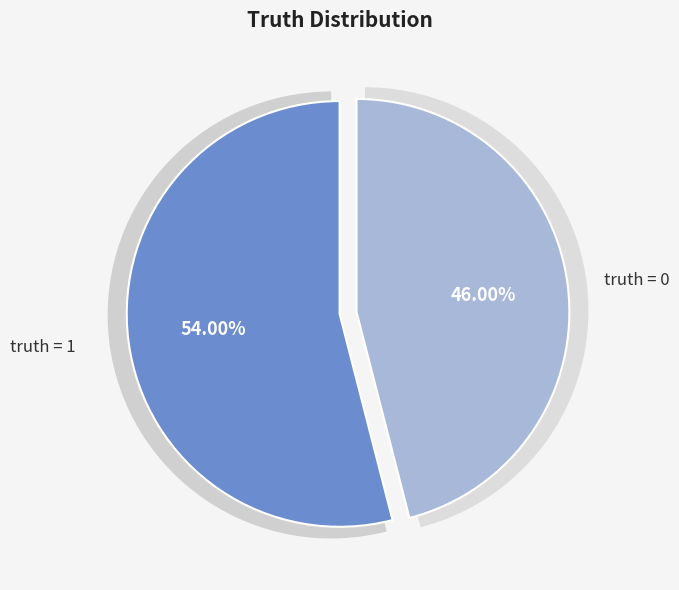

Is 0 (truth=0) the majority of the pie?

No